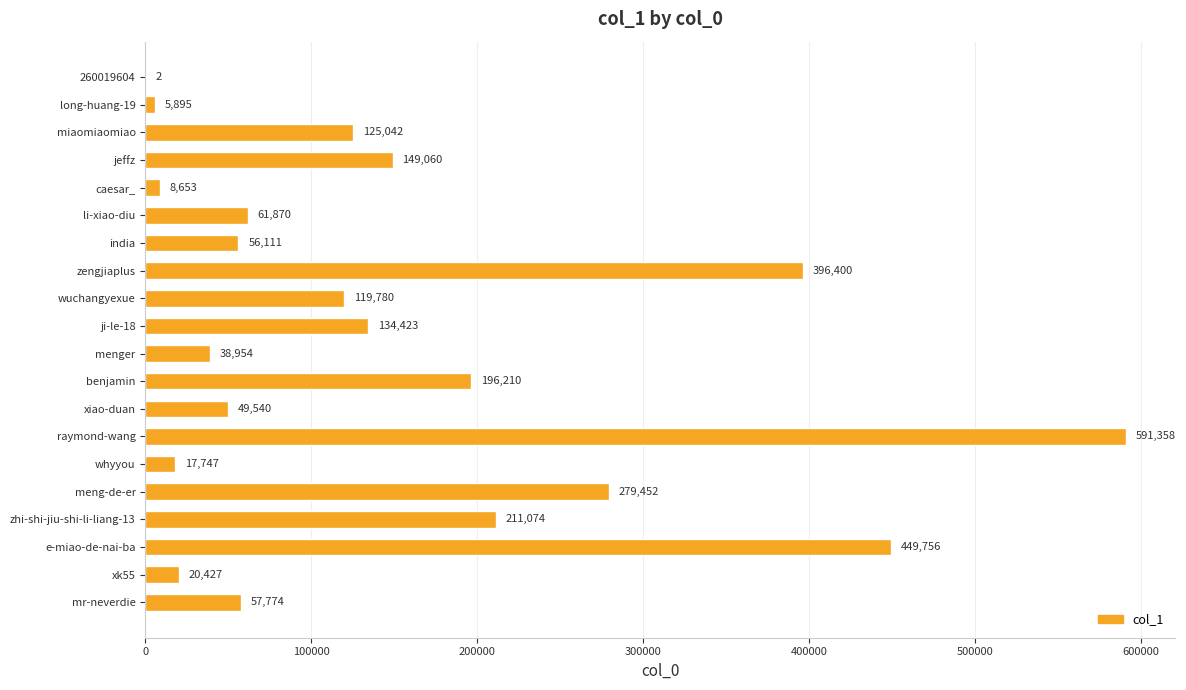

What is the change in value from xiao-duan to raymond-wang?

+541818